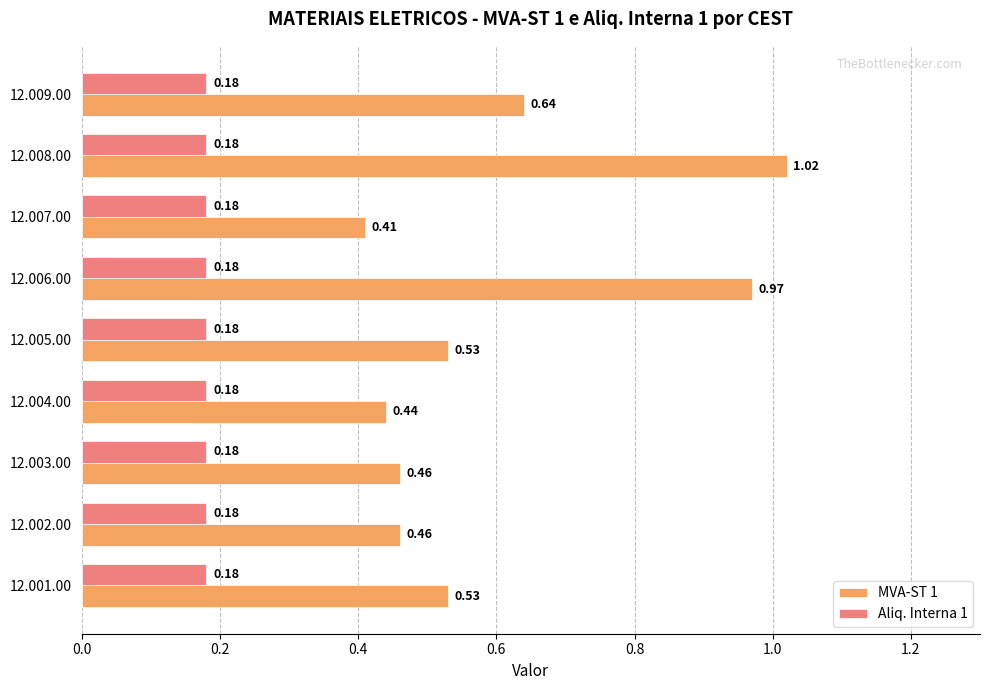

List the series in order of their peak value, highest first.

MVA-ST 1, Aliq. Interna 1